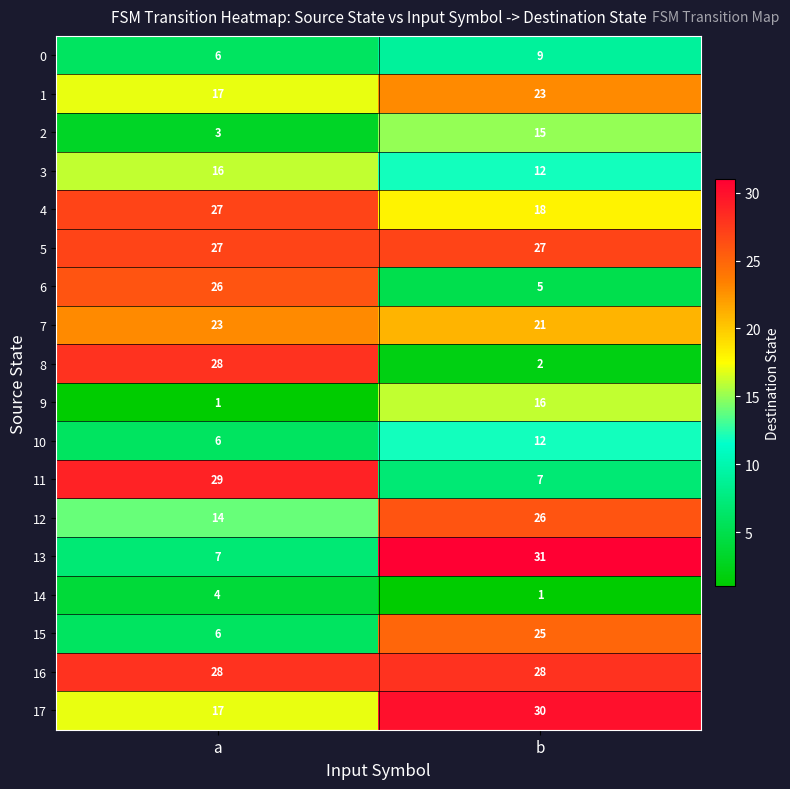

What is the sum of all 6 values?

31